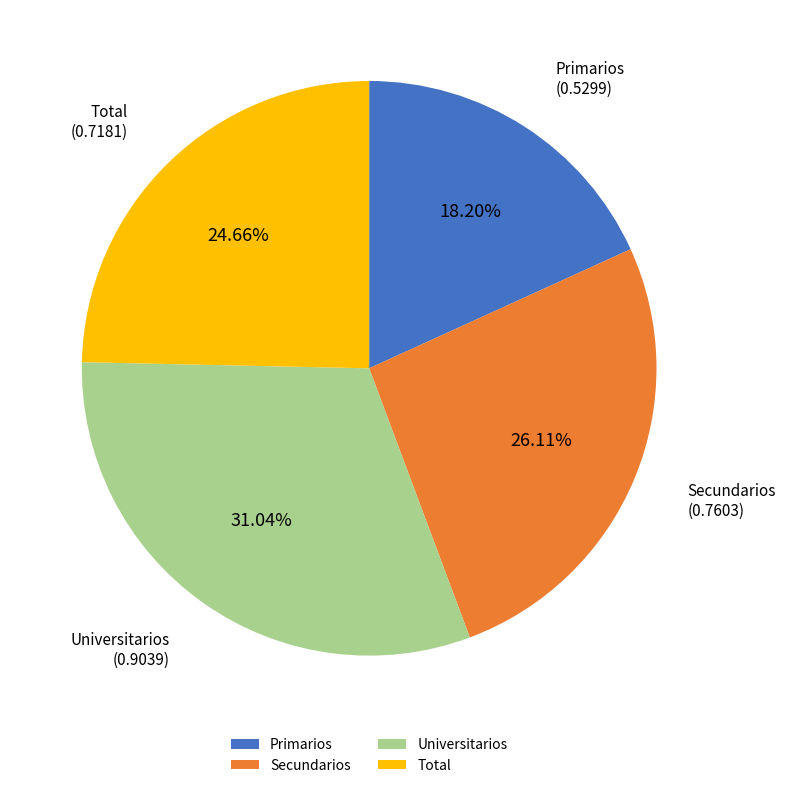

To the nearest percent, what percentage of the pie is Secundarios?

26%